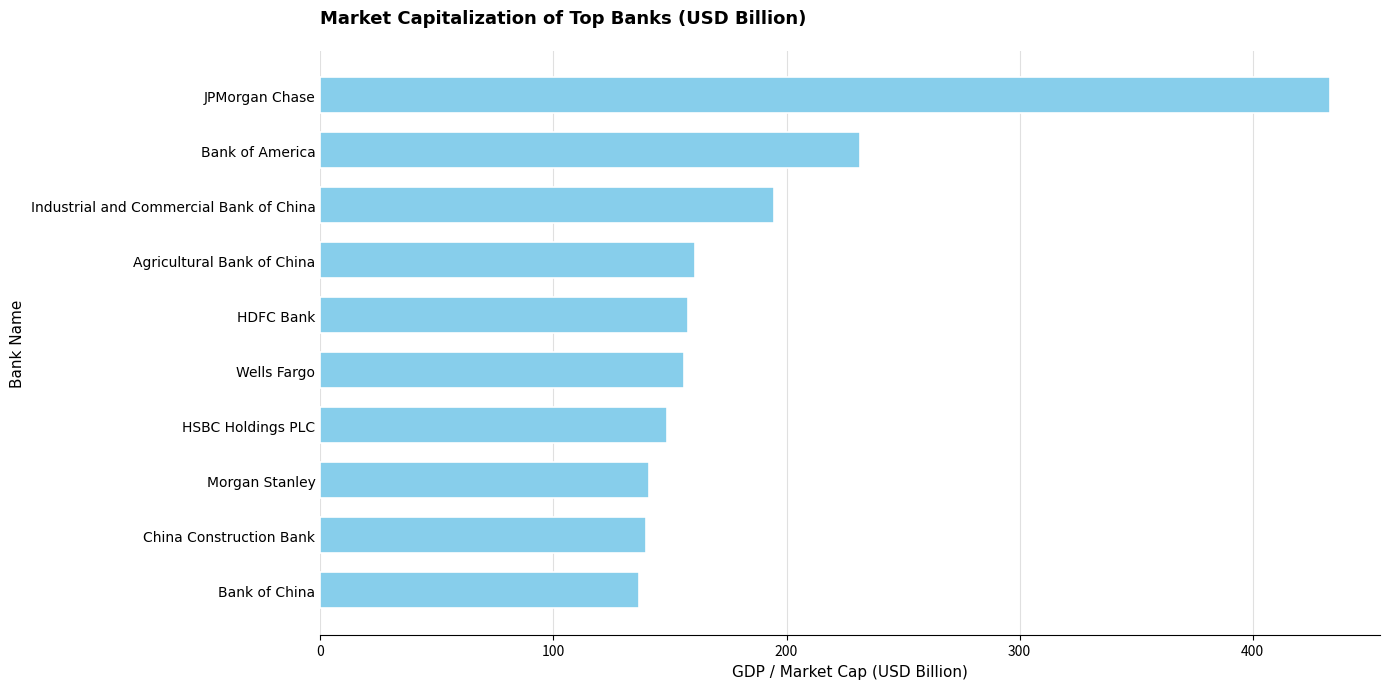

What is the average value?

190.0